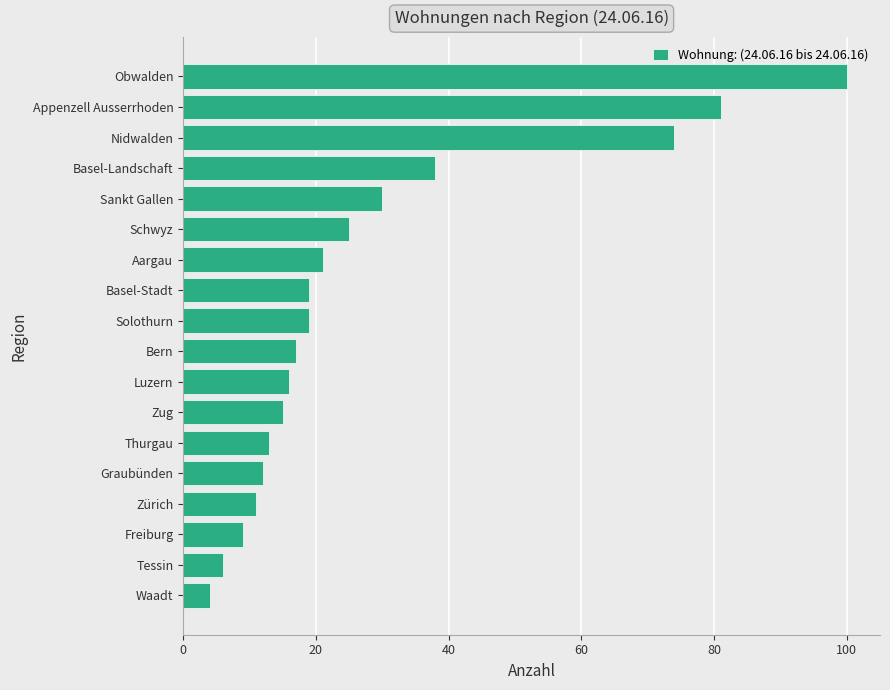

What is the ratio of the value at Appenzell Ausserrhoden to the value at Obwalden?

0.8